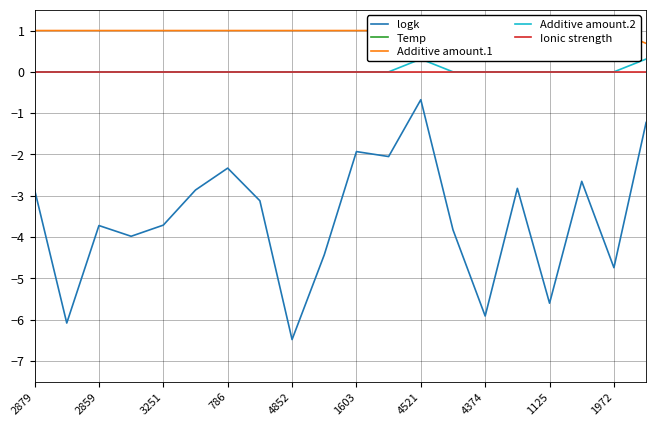

True or false: Temp has more than 2 points higher than both neighbors.

True